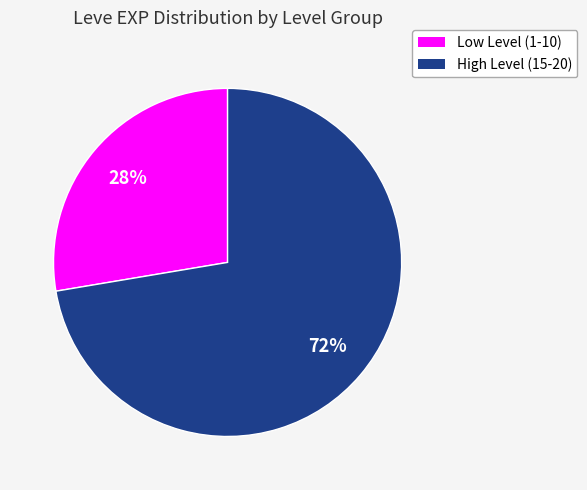

Is there a majority slice in this chart?

Yes